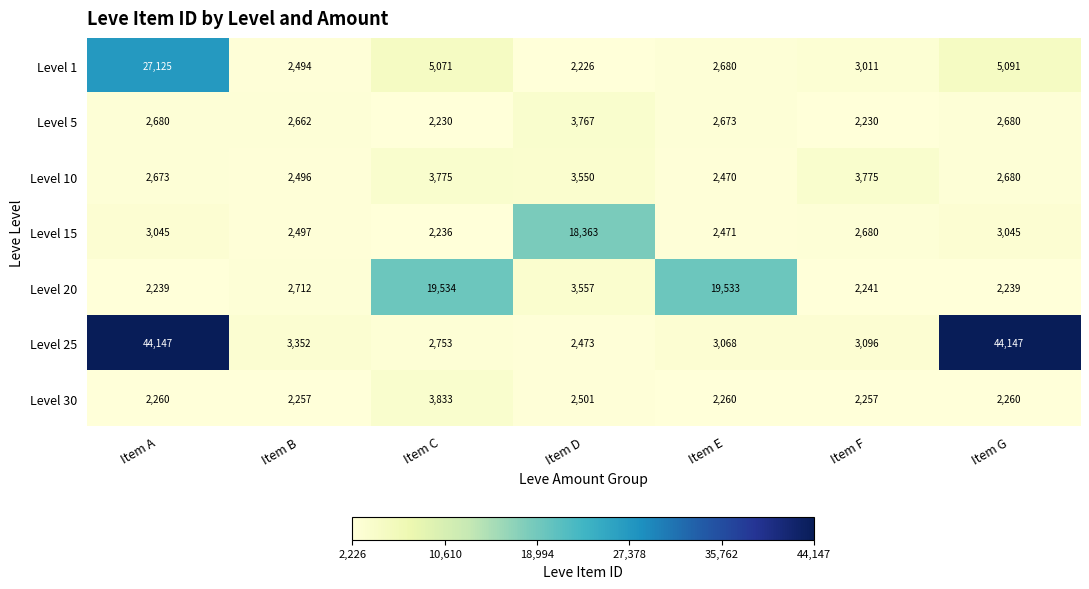

What is the greatest value displayed?

44147